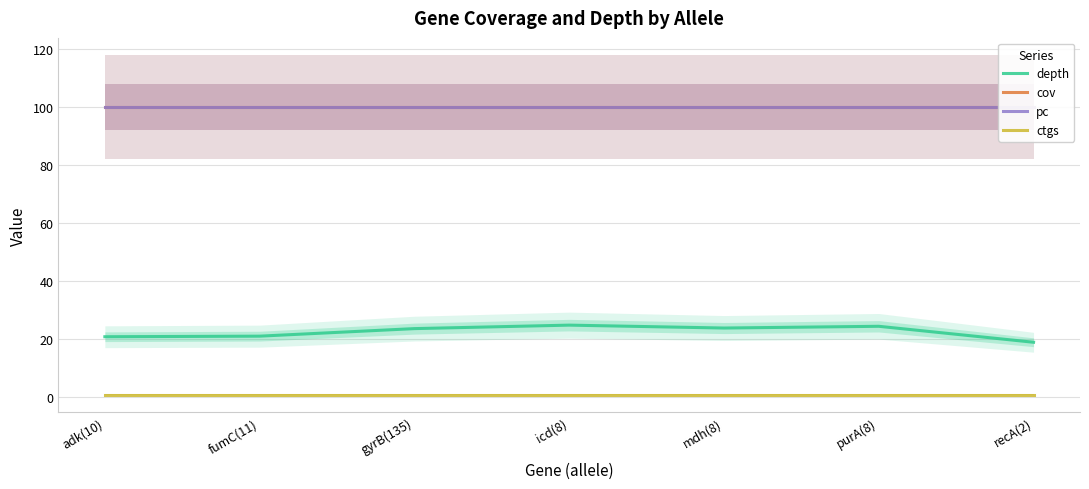

True or false: depth has a value of 21.1 at fumC(11).

True